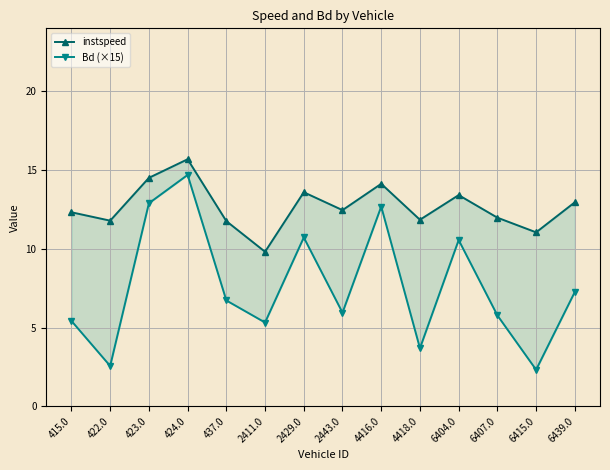

What is the value of the instspeed point at the 9th from the left?

14.1